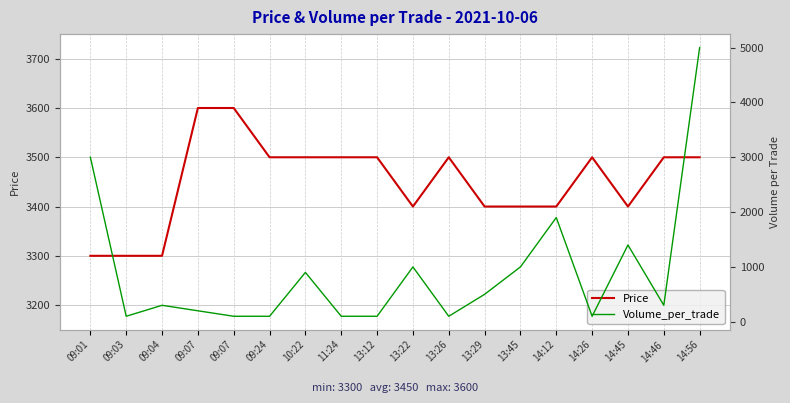

What is the difference between the maximum and minimum values in the Volume_per_trade series?

4900